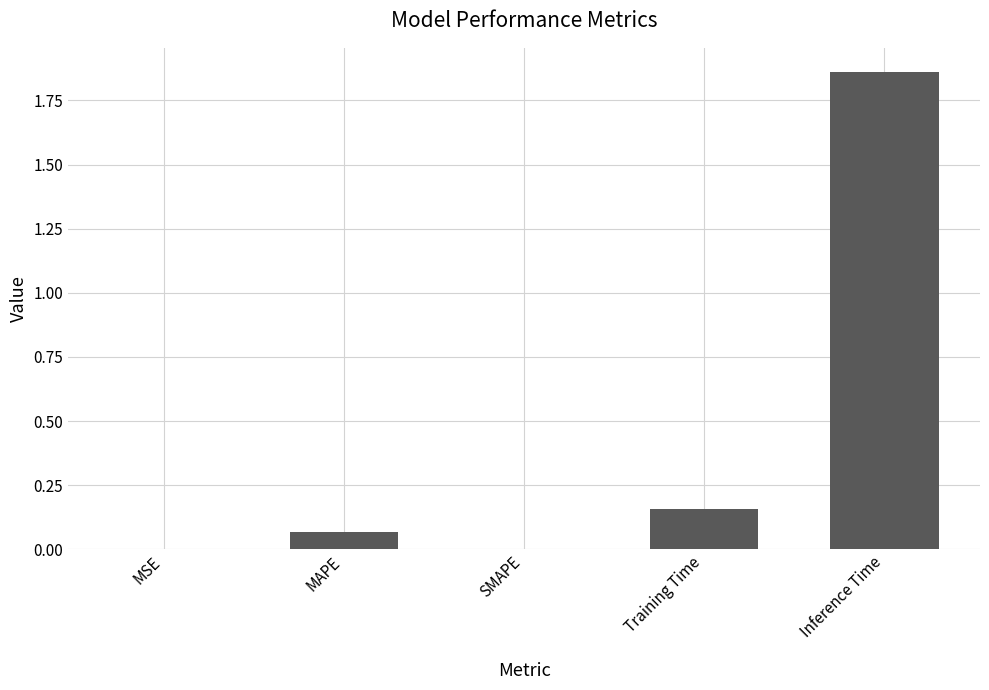

What is the sum of all values?

2.1